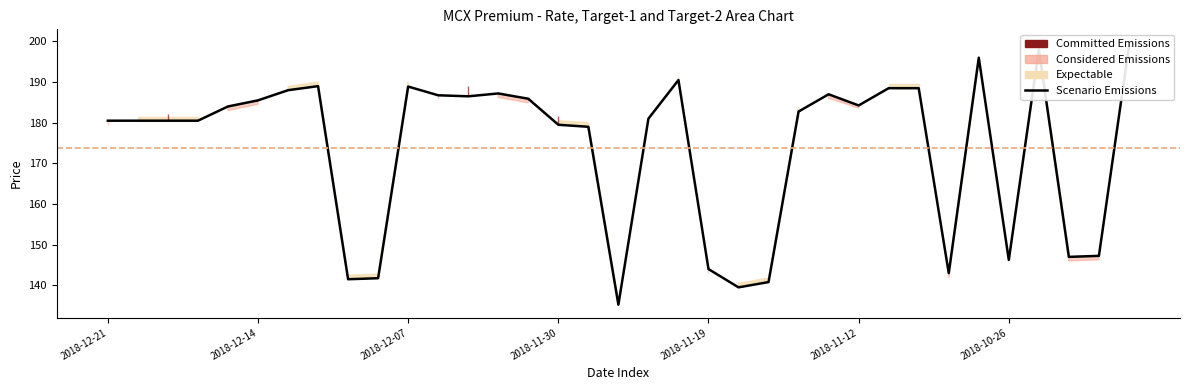

Reading left to right, extract all data points from this chart.

180.5	180.5	180.5	180.5	184.0	185.5	188.0	189.0	141.5	141.8	188.9	186.8	186.5	187.2	185.9	179.5	179.0	135.2	181.0	190.5	144.0	139.5	140.8	182.8	187.0	184.2	188.5	188.5	143.0	196.0	146.2	198.0	147.0	147.2	198.8